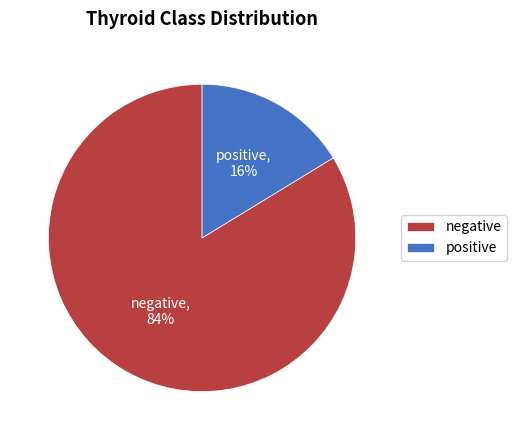

Rank the categories by value from lowest to highest.

positive, negative